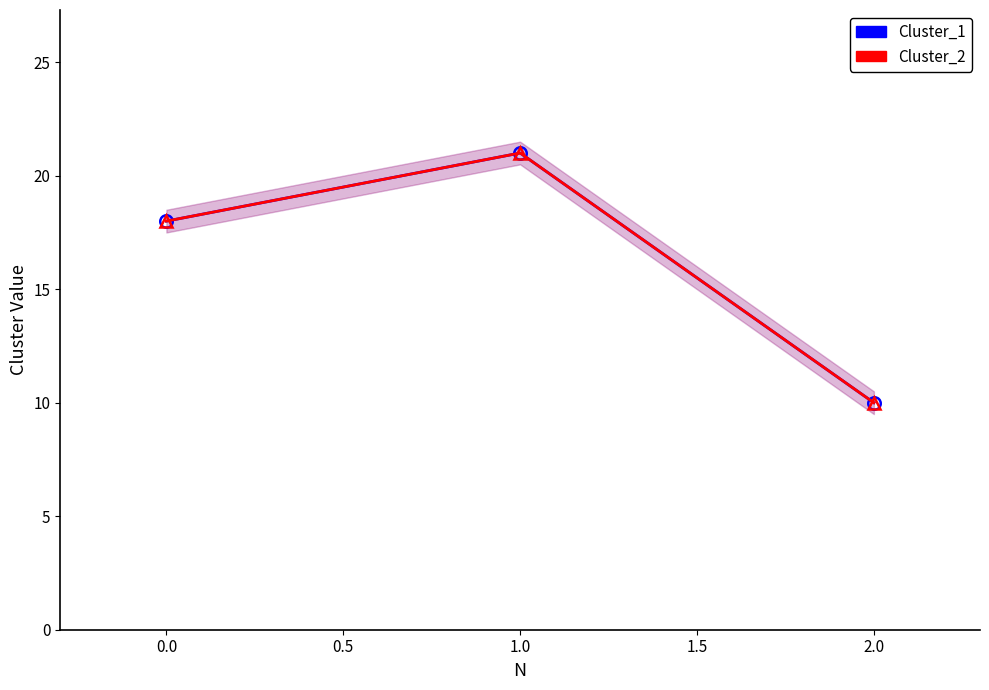

What is the average value of the Cluster_2 series?

16